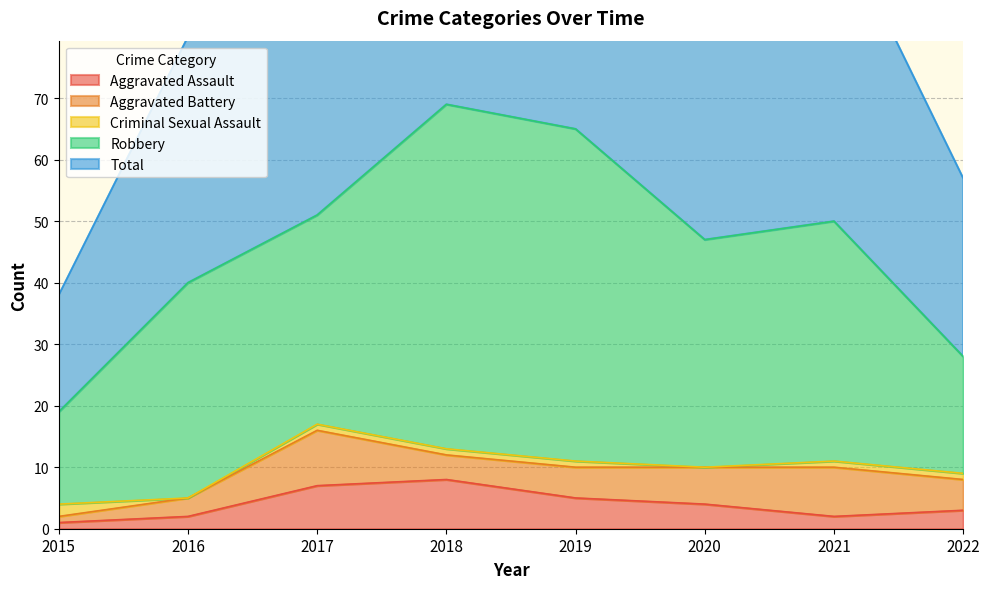

Rank the series by their maximum value, from lowest to highest.

Criminal Sexual Assault, Aggravated Assault, Aggravated Battery, Robbery, Total